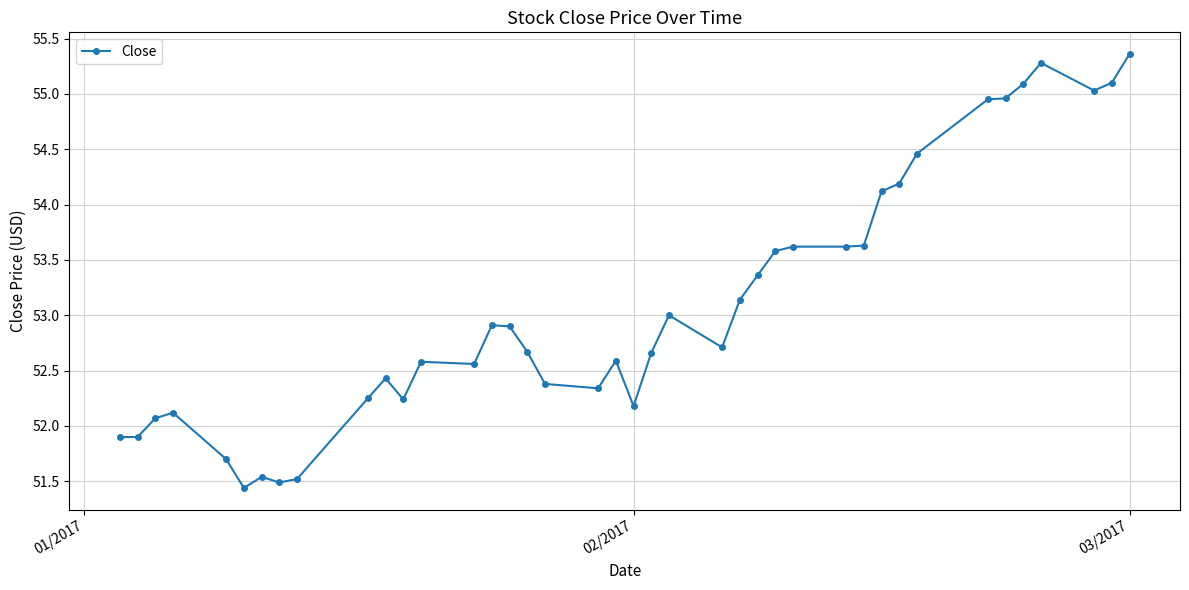

What is the difference between the second highest and minimum values?

3.8